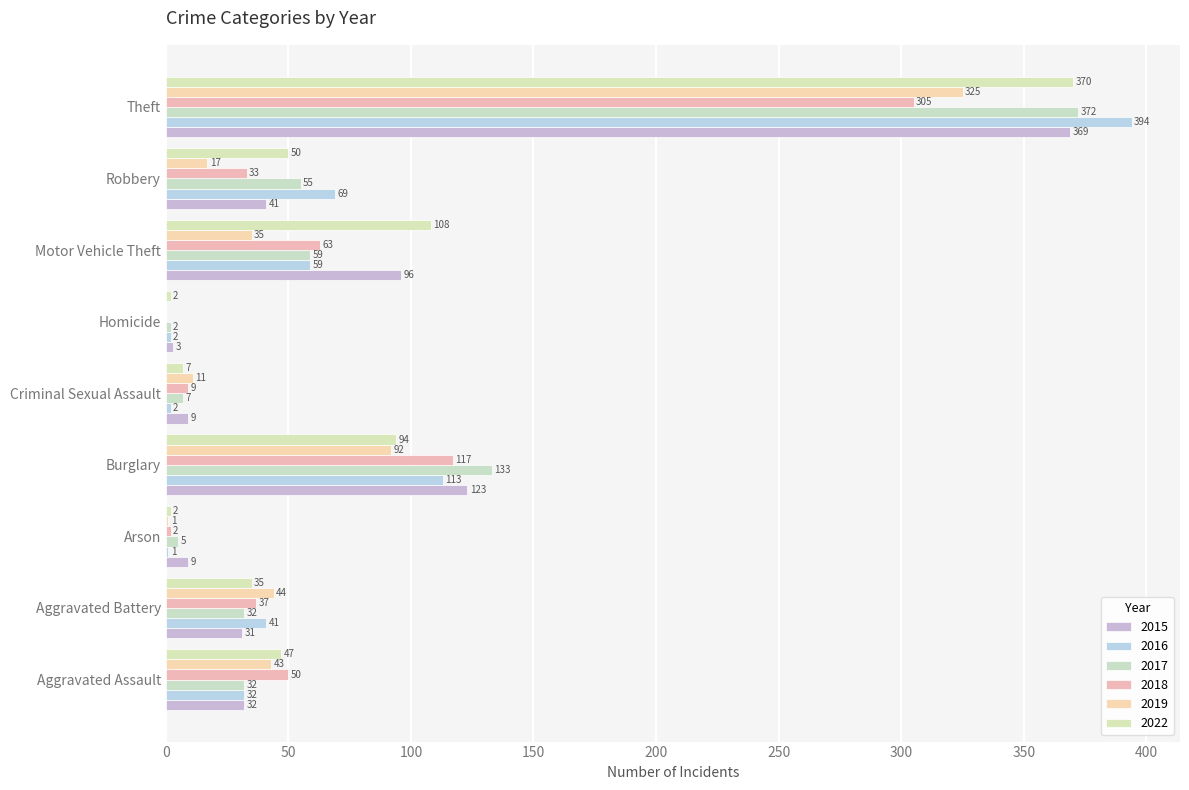

True or false: 2019 has a value of 15 at Motor Vehicle Theft.

False